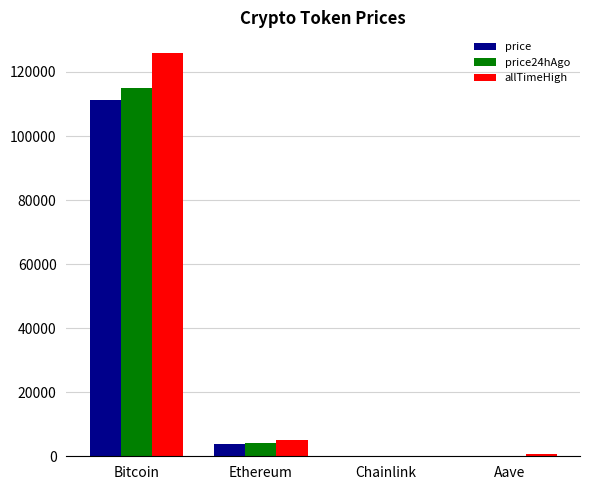

The value of price24hAgo at Ethereum is 4124.4. True or false?

True